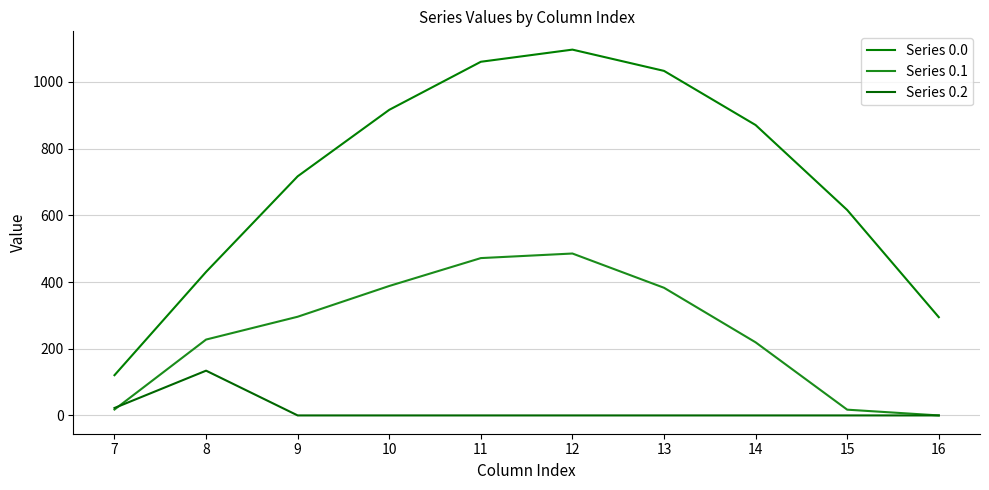

How many values in the Series 0.2 series exceed 0?

2